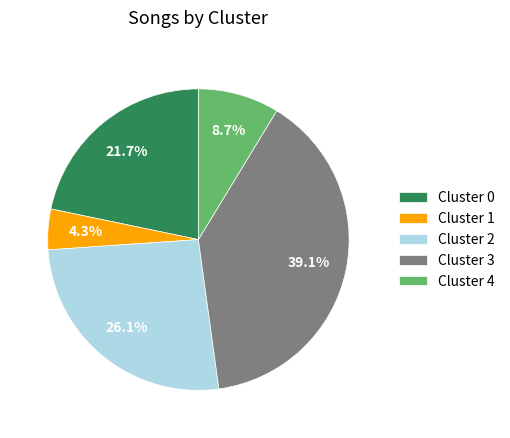

Which slice is the largest?

Cluster 3